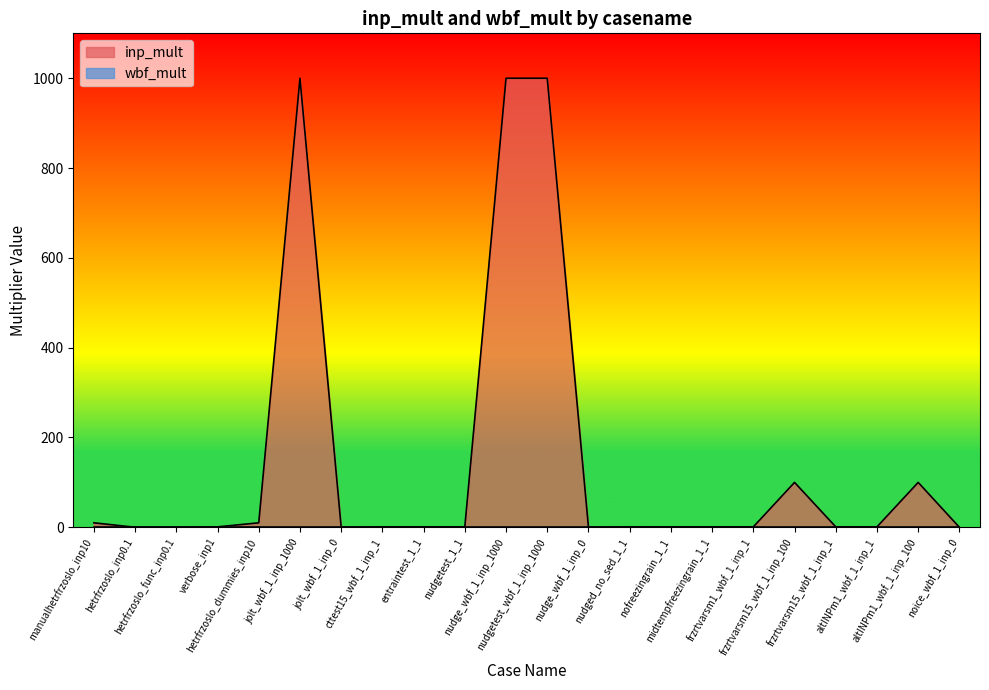

True or false: the data has more than 2 interior local peaks.

True